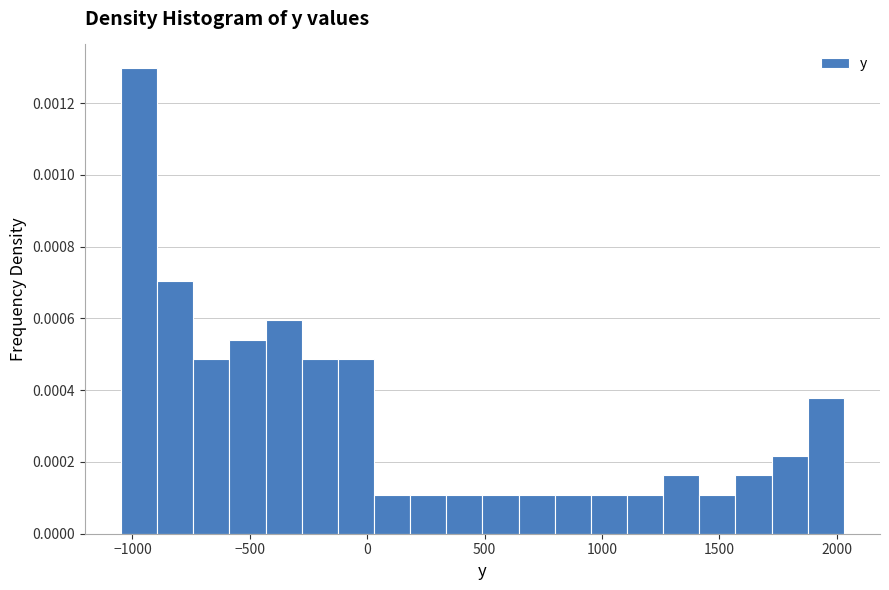

Read against the x-axis, roughly where is the centre of the tallest bar?

-950